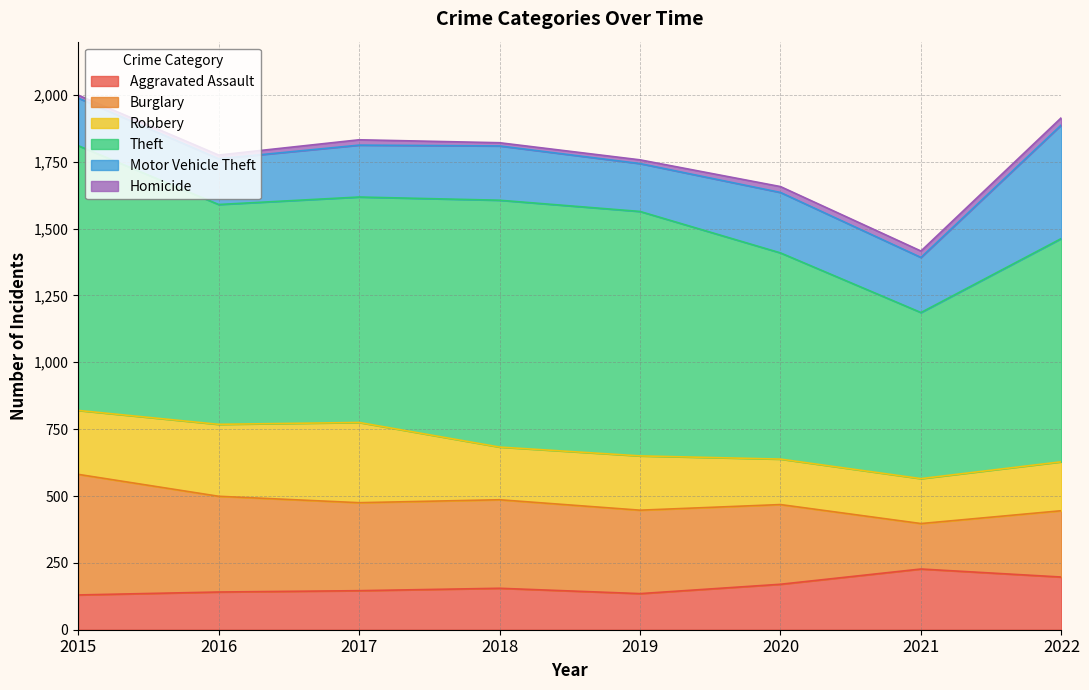

Does the chart have visible grid lines?

Yes